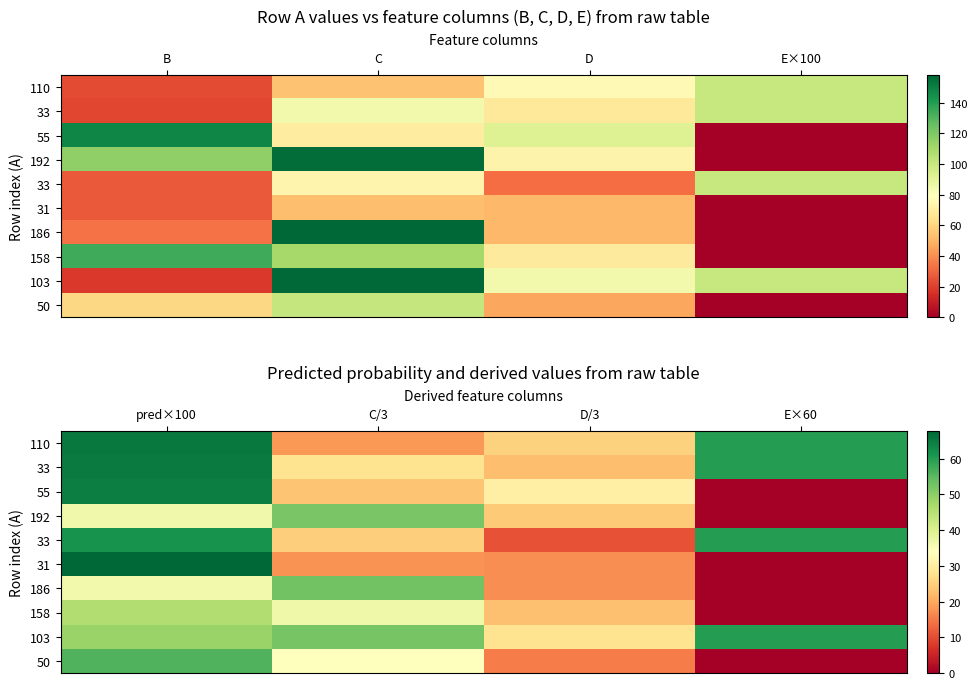

What is the total value across all series at C/3?

339.0